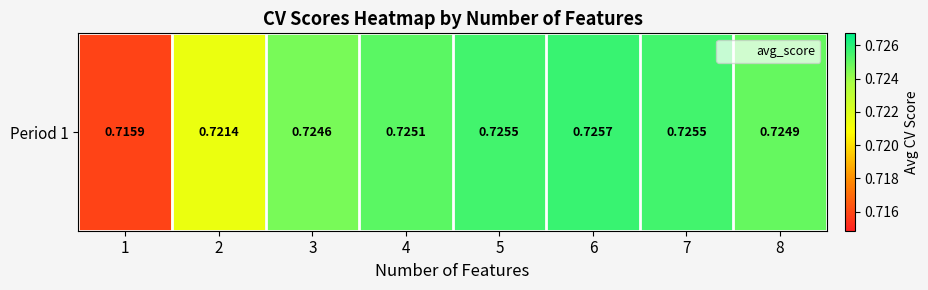

Reading left to right, list all the values displayed in this chart.

1=0.7	2=0.7	3=0.7	4=0.7	5=0.7	6=0.7	7=0.7	8=0.7